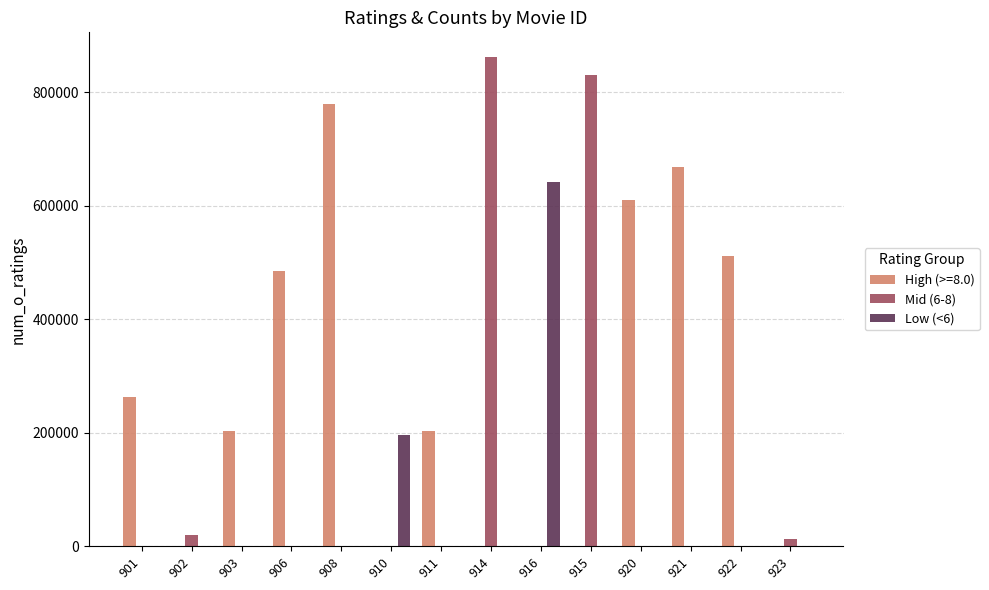

The value of Mid (6-8) at 911 is 490323. True or false?

False